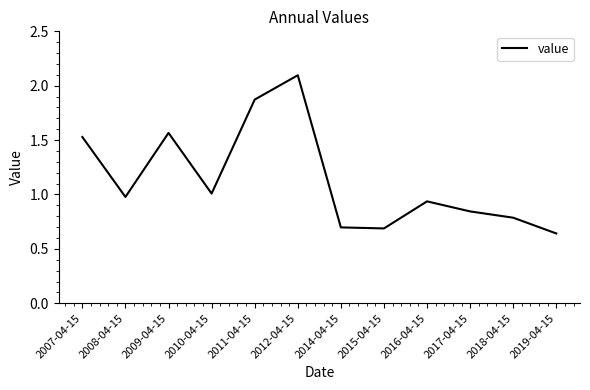

What is the ratio of the value at 2015-04-15 to the value at 2007-04-15?

0.5